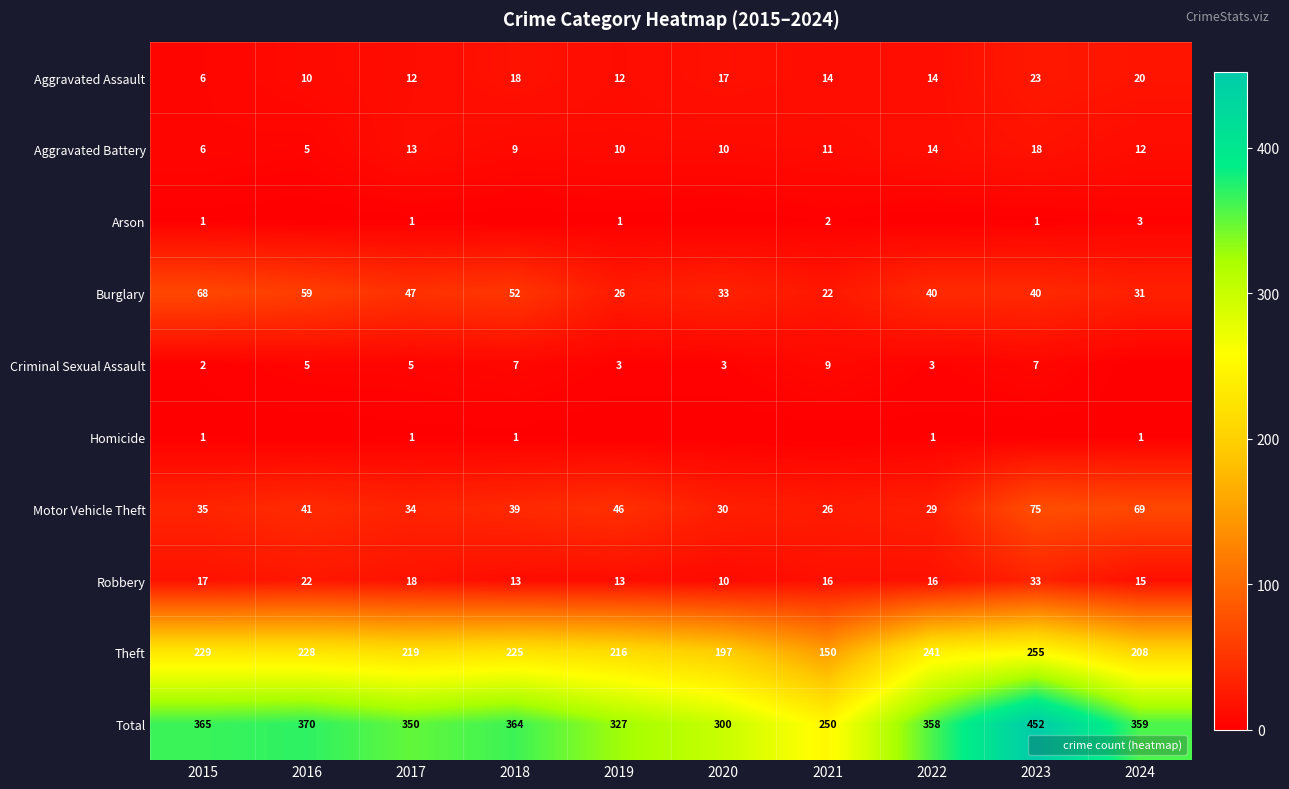

At which label is Homicide closest to 0?

2016